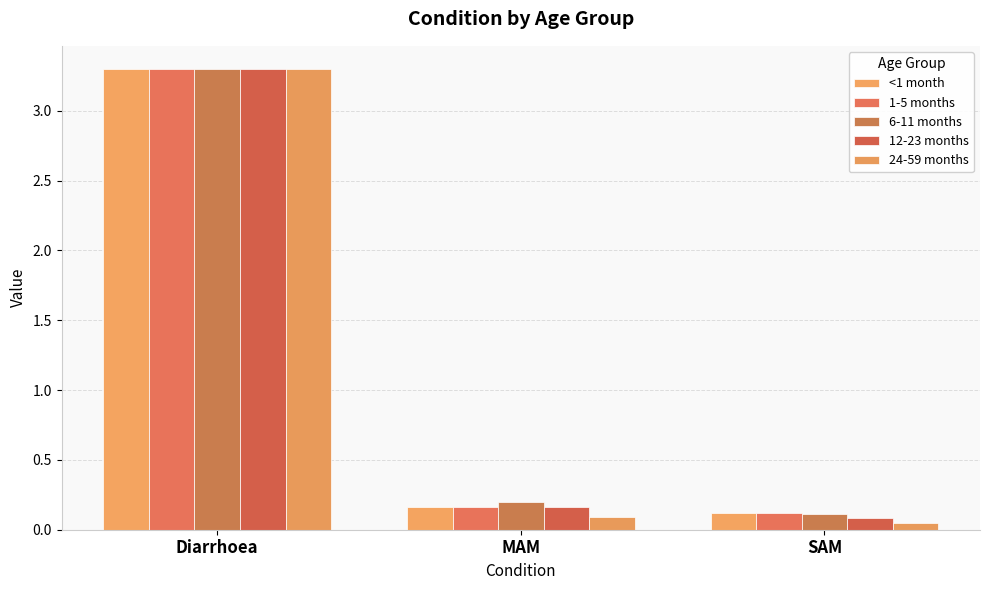

Count the number of categories in the chart.

3